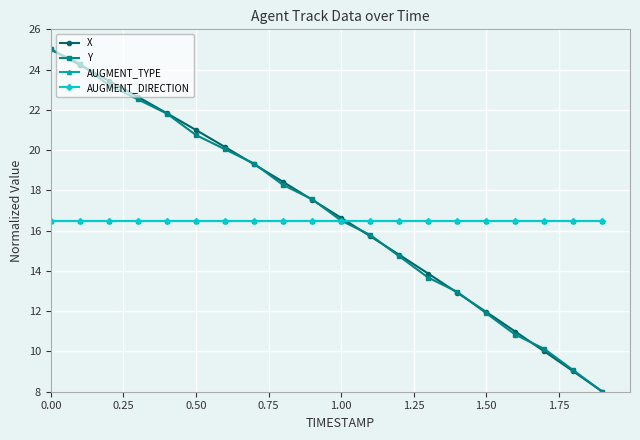

Does the chart have visible grid lines?

Yes